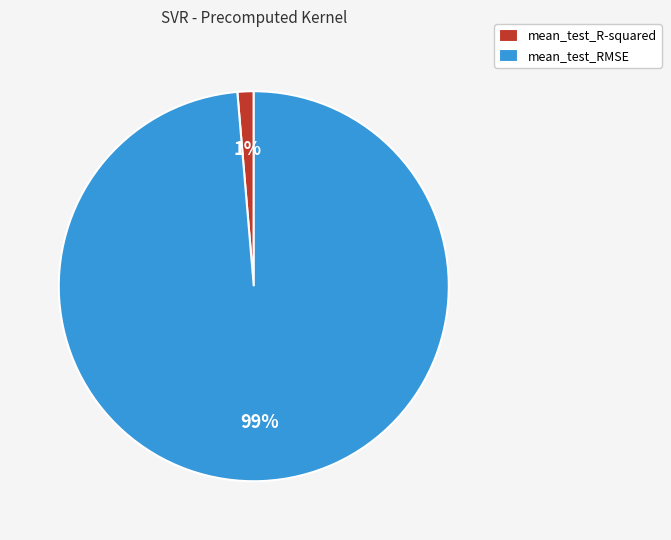

How many slices are in this pie chart?

2